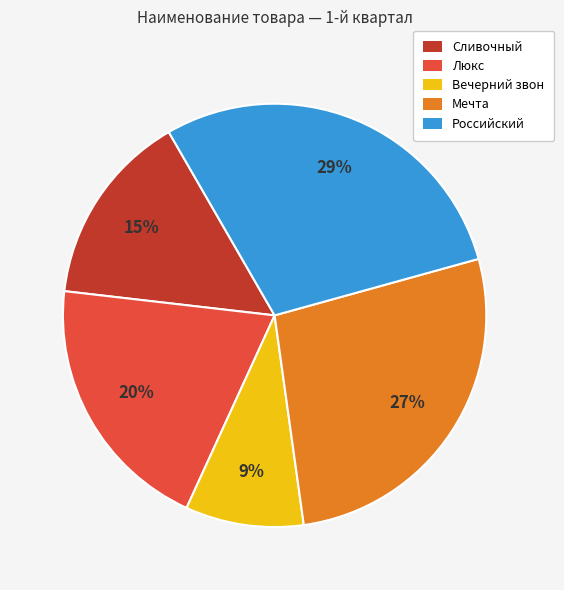

Which category has the smallest portion of the pie?

Вечерний звон